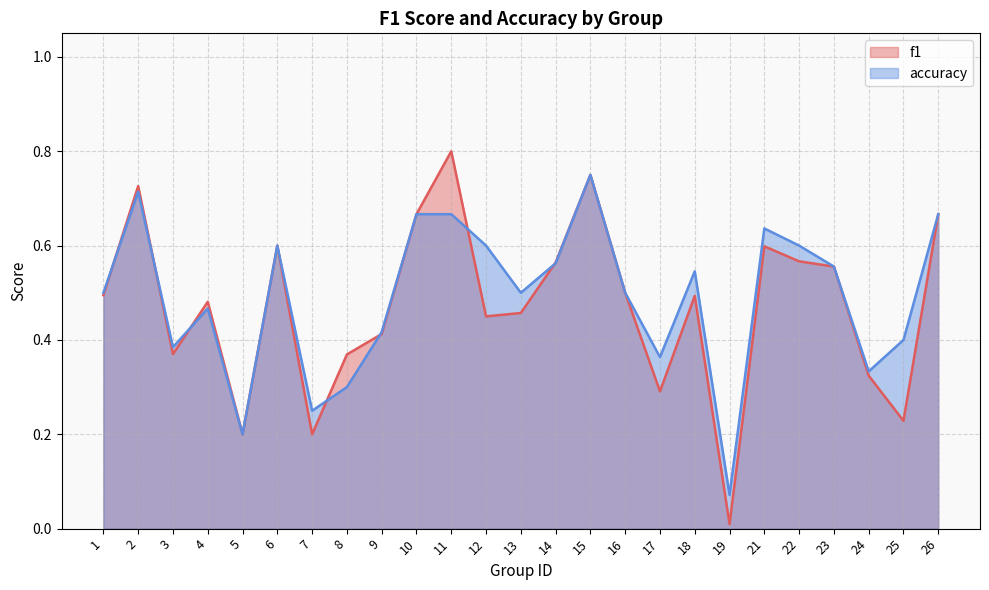

List the labels in order of accuracy value, largest first.

15, 2, 10, 11, 26, 21, 6, 12, 22, 14, 23, 18, 1, 13, 16, 4, 9, 25, 3, 17, 24, 8, 7, 5, 19